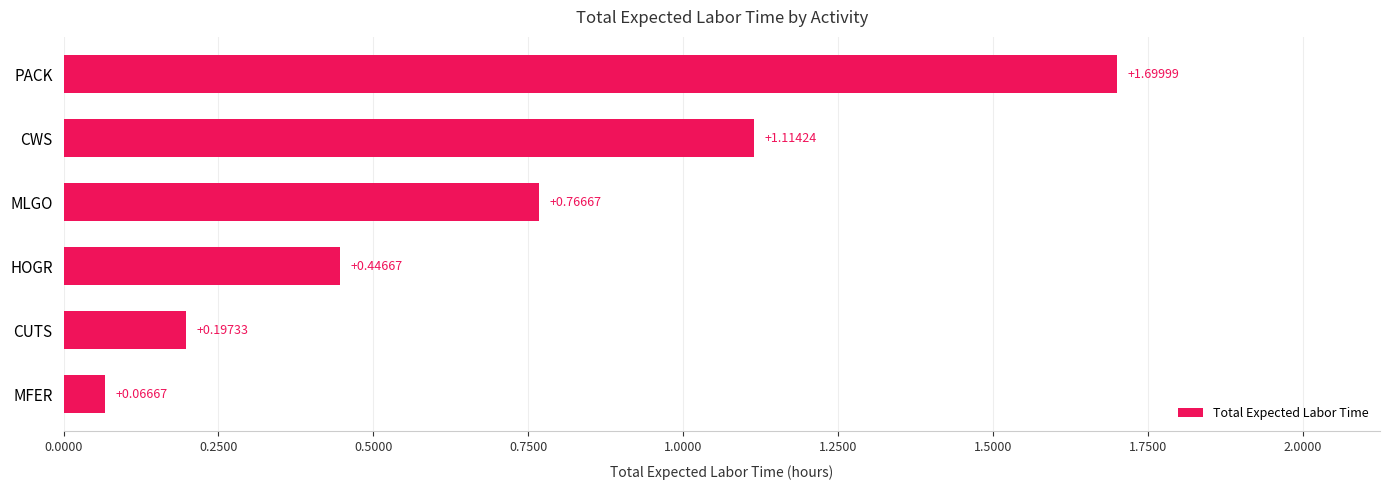

What is the sum of the values at PACK and MLGO?

2.5